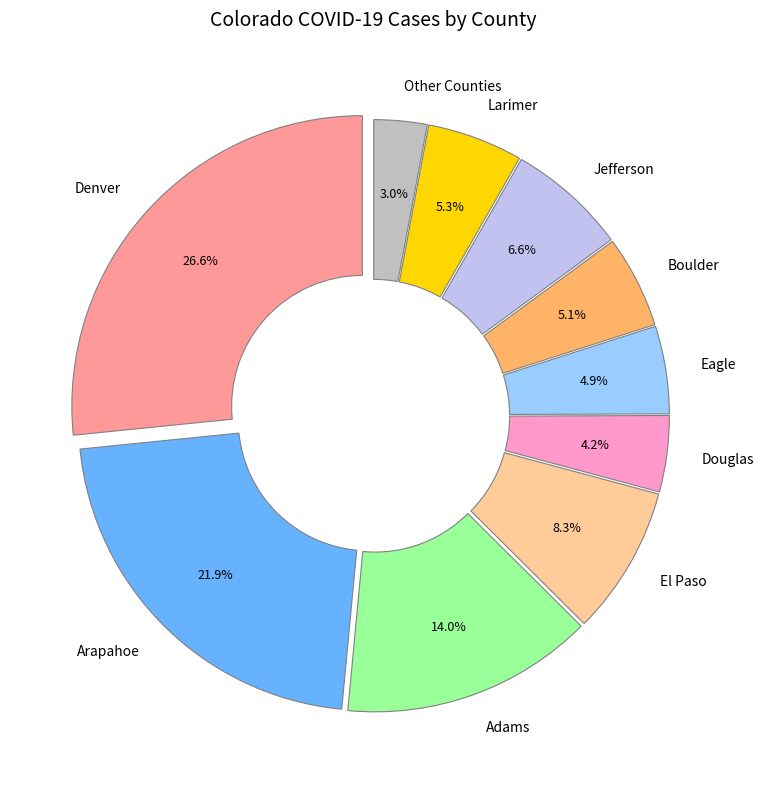

Count the number of slices in the pie.

10